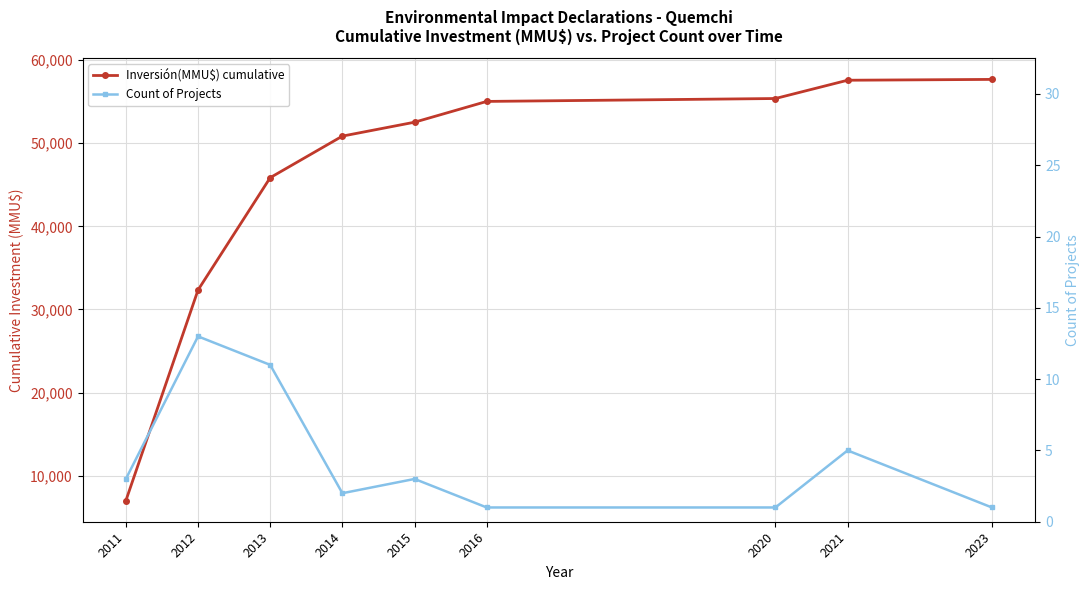

Is this an area chart (filled region under the line)?

No